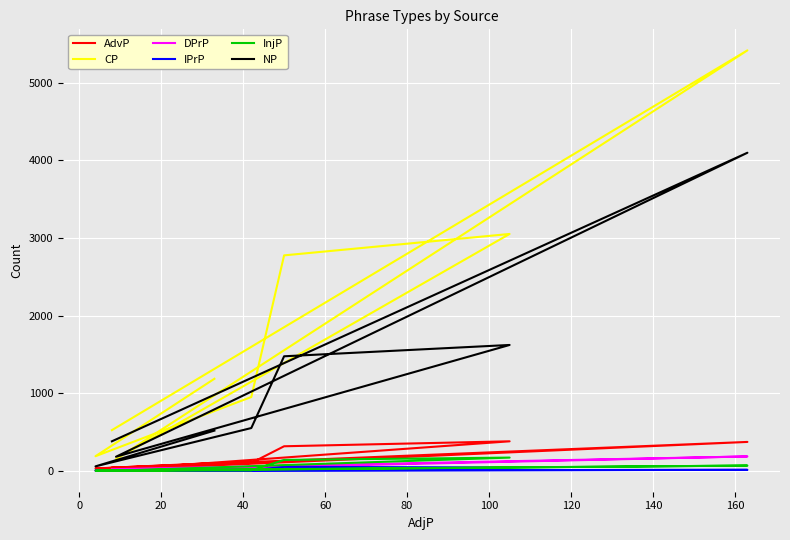

What is the sum of all NP values?

8877